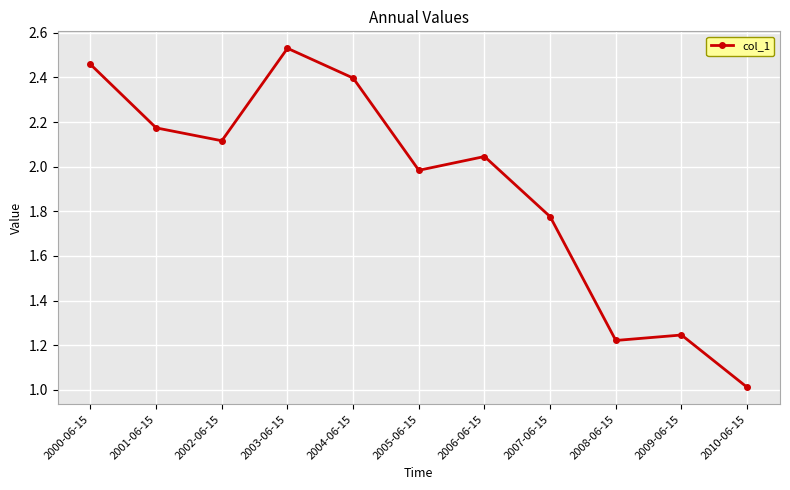

What is the difference between the maximum and minimum values?

1.5